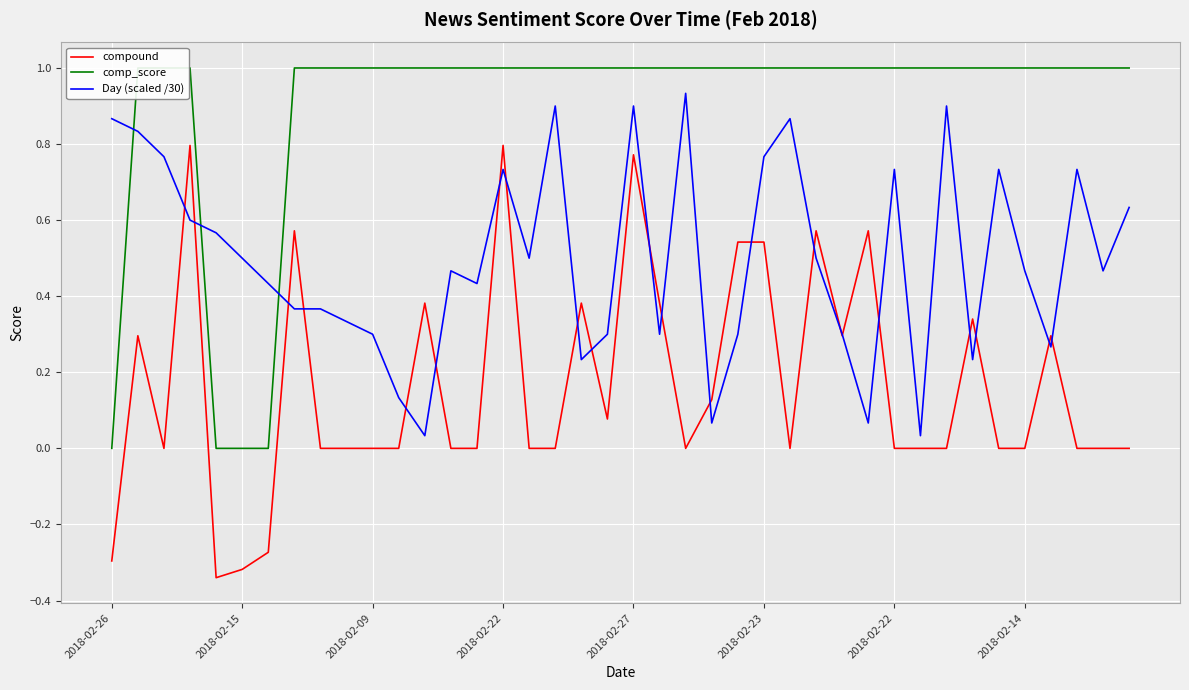

True or false: Day (scaled /30) and comp_score cross at least once.

True